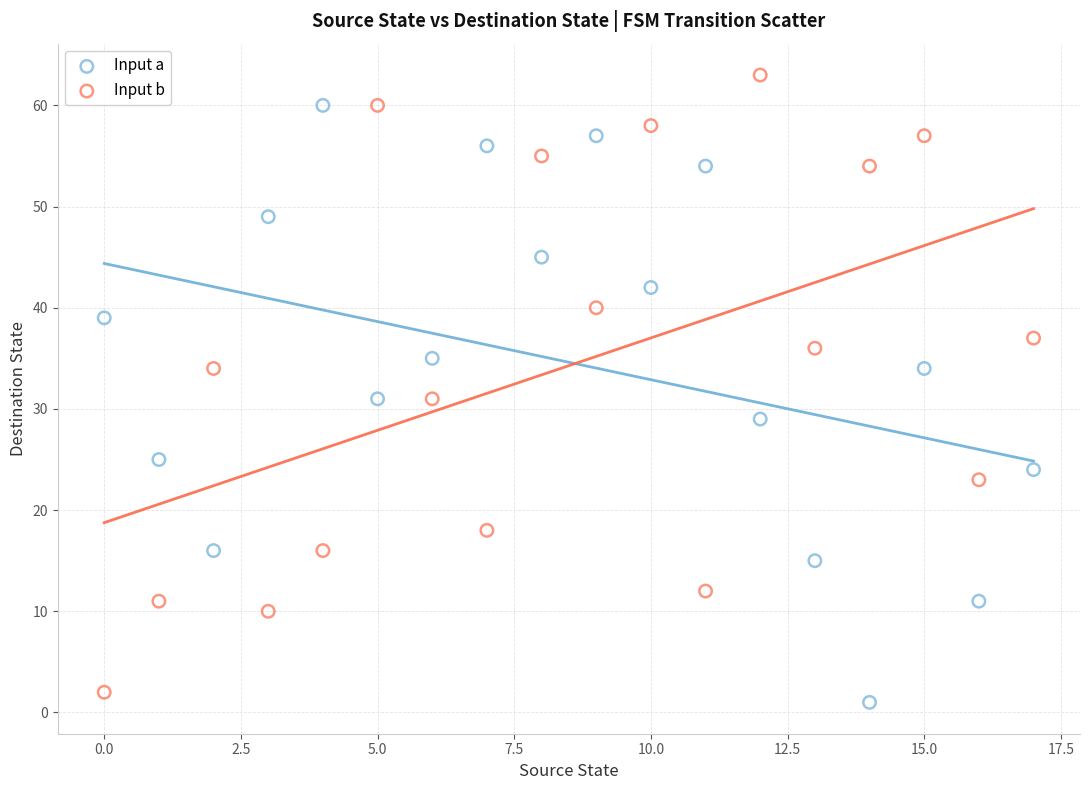

Which series contains the highest Y value?

Input b